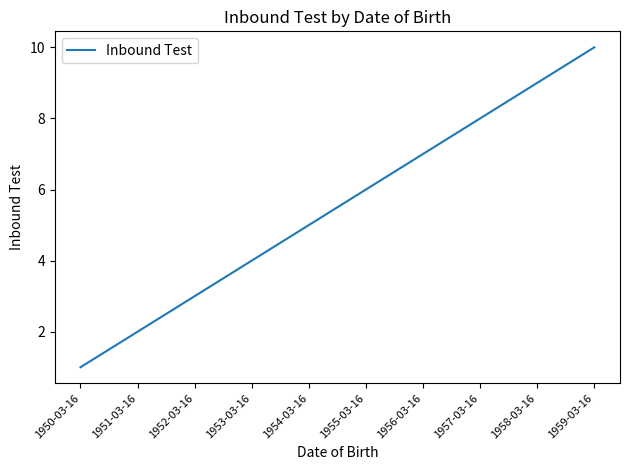

Is it true that the value at 1953-03-16 is 2?

False